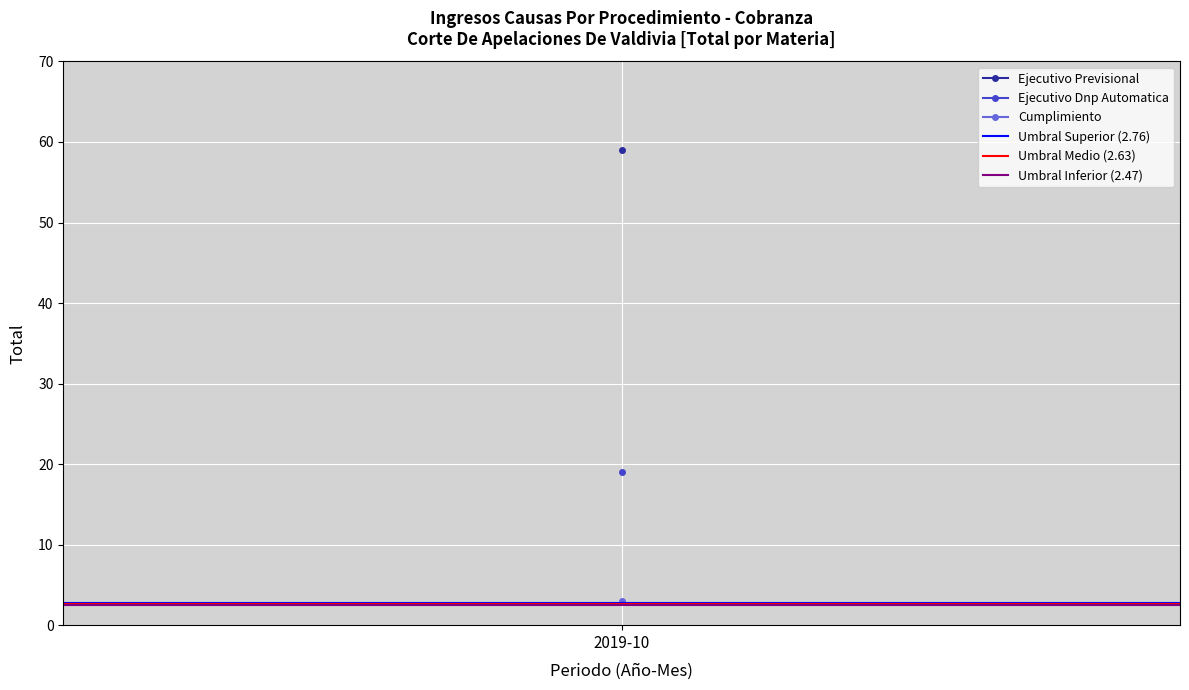

True or false: Umbral Medio (2.63) has a value of 2.6 at 1.

True